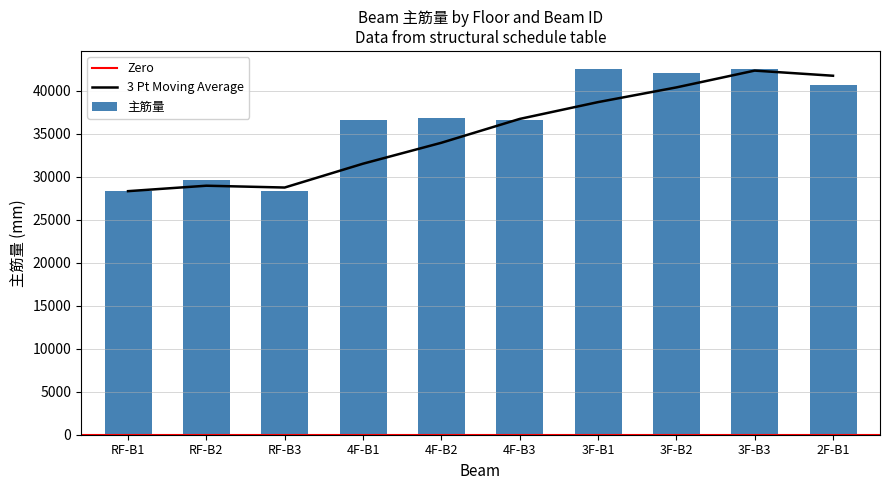

The value of 主筋量 at 4F-B3 is 17213.9. True or false?

False